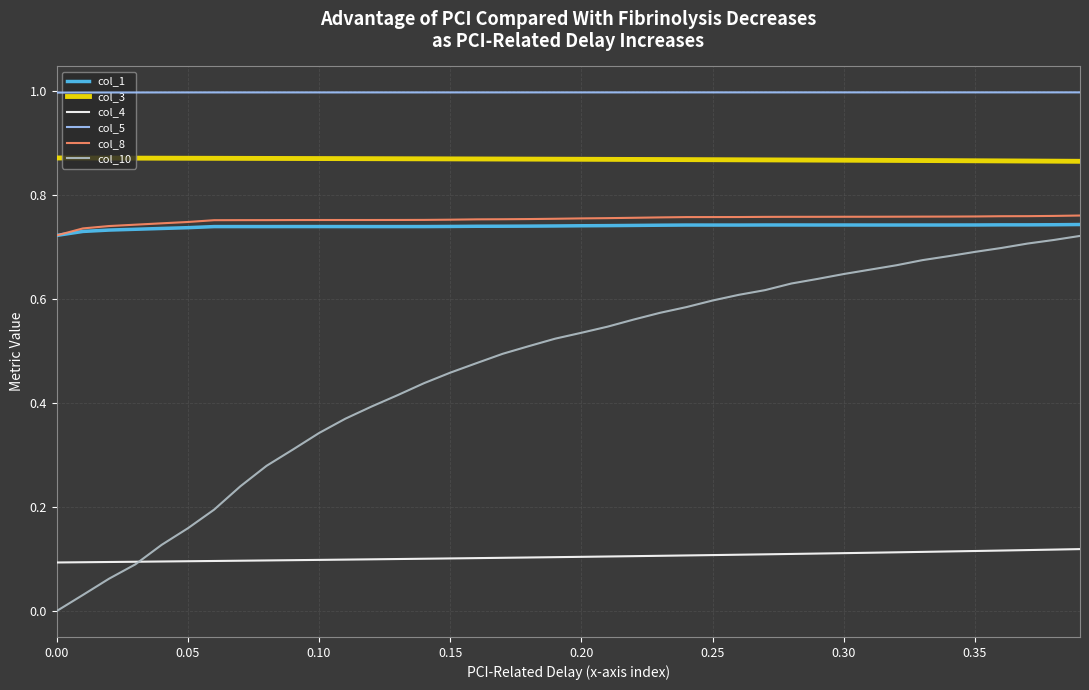

Which series has the largest total across all categories?

col_5